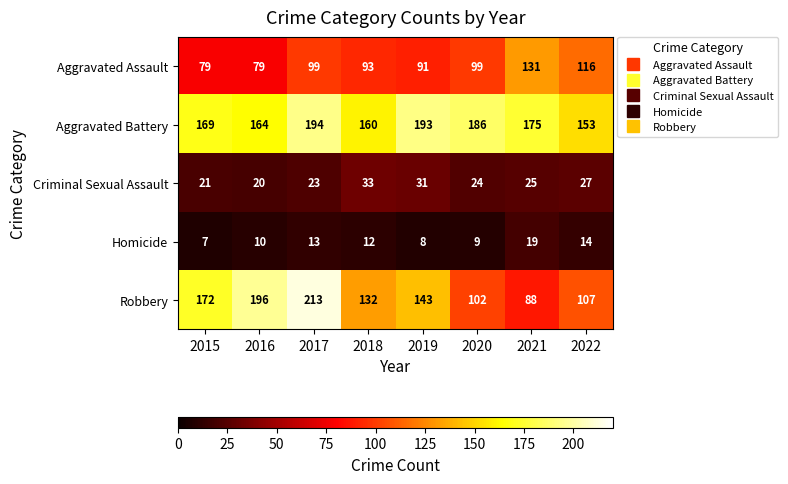

What is the highest value of the Aggravated Battery series?

194